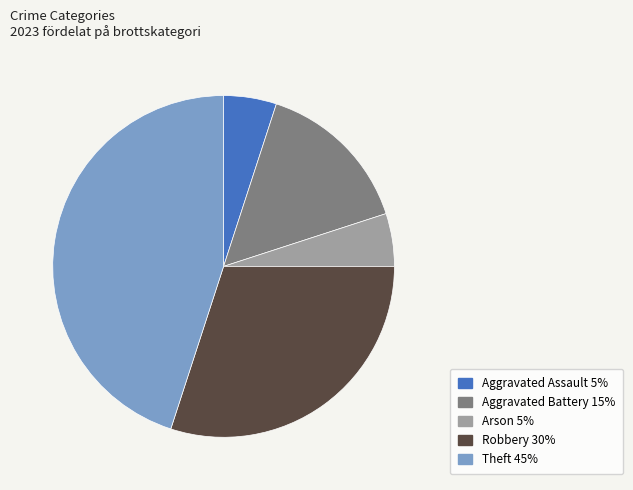

Does any single category account for the majority?

No